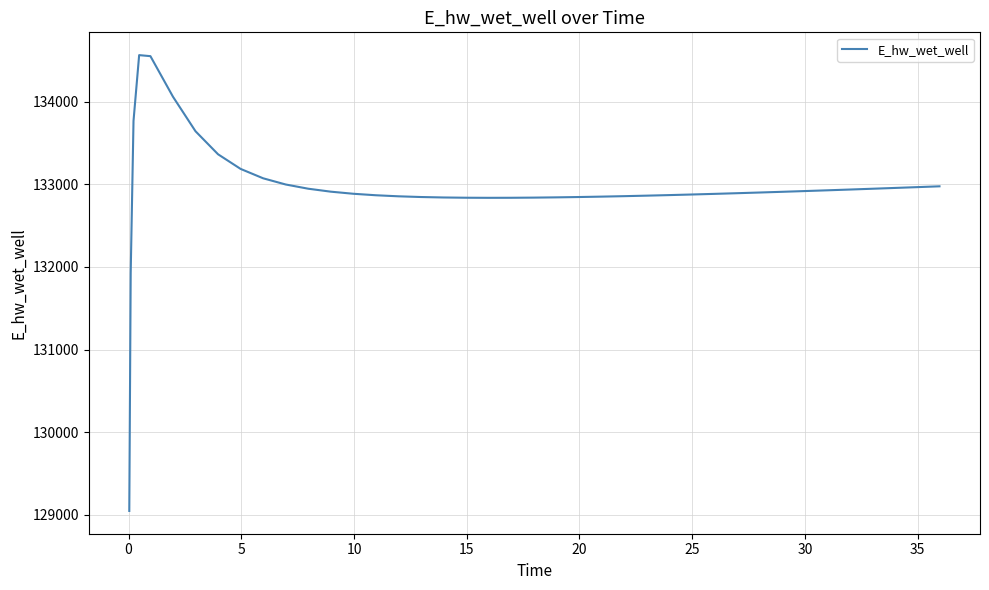

What is the greatest value displayed?

134564.8